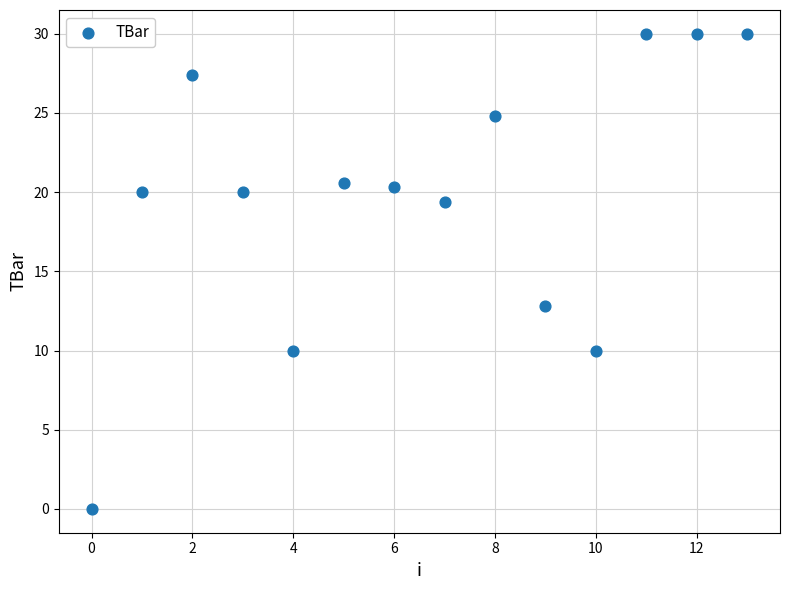

What Y value in the scatter plot is closest to 15?

12.8